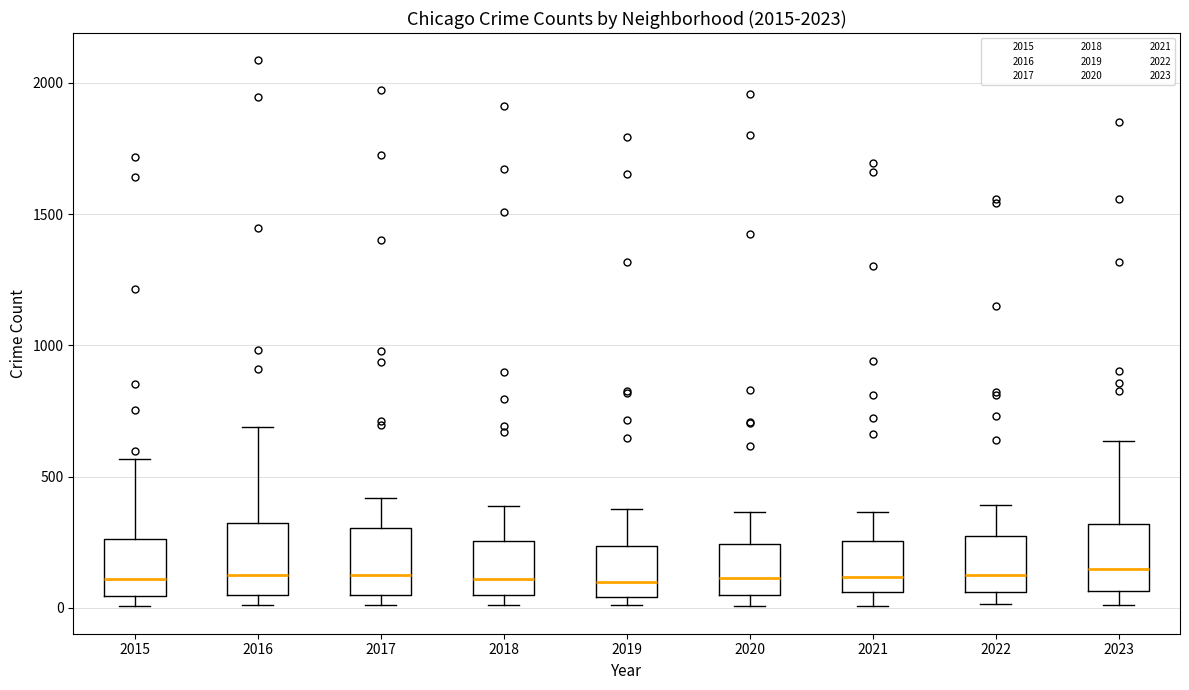

Reading left to right, transcribe this box plot: for each box, give where its median line is, the range the box spans, and where its two whiskers end, as read against the y-axis. The values are not printed on the chart, so give them approximately, as read against the axis.

2015: median 100, box 50 to 250, whiskers 0 to 550
2016: median 150, box 50 to 300, whiskers 0 to 700
2017: median 100, box 50 to 300, whiskers 0 to 400
2018: median 100, box 50 to 250, whiskers 0 to 400
2019: median 100, box 50 to 250, whiskers 0 to 400
2020: median 100, box 50 to 250, whiskers 0 to 350
2021: median 100, box 50 to 250, whiskers 0 to 350
2022: median 100, box 50 to 250, whiskers 0 to 400
2023: median 150, box 50 to 300, whiskers 0 to 650